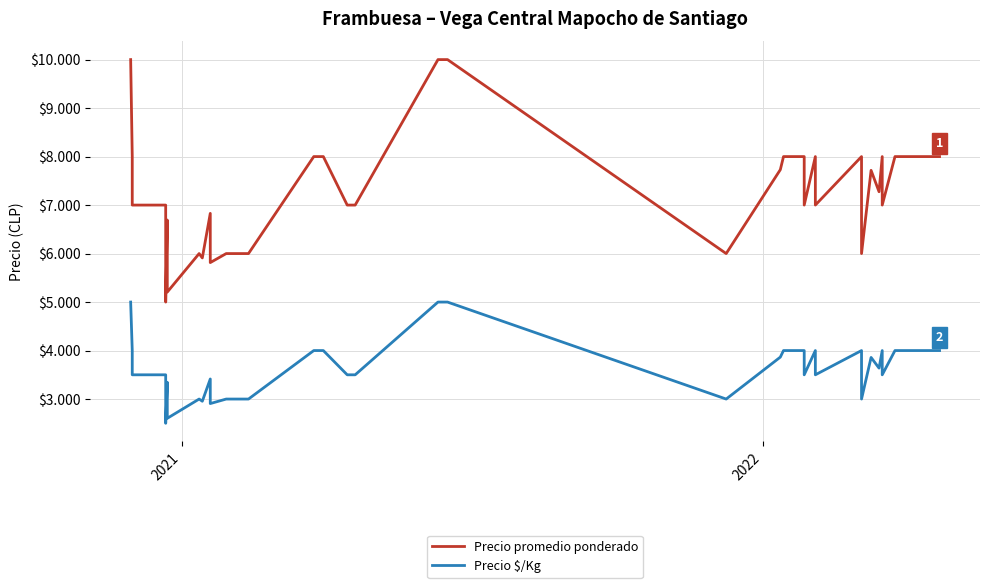

What is the difference between the maximum and minimum values in the Precio $/Kg series?

2500